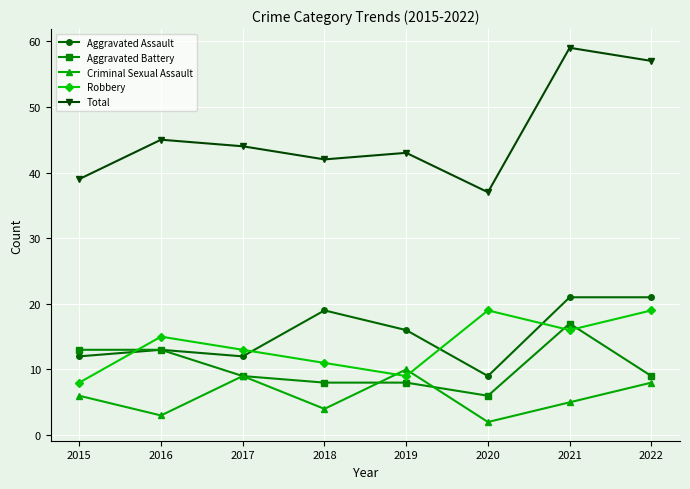

How many lines are shown in the chart?

5